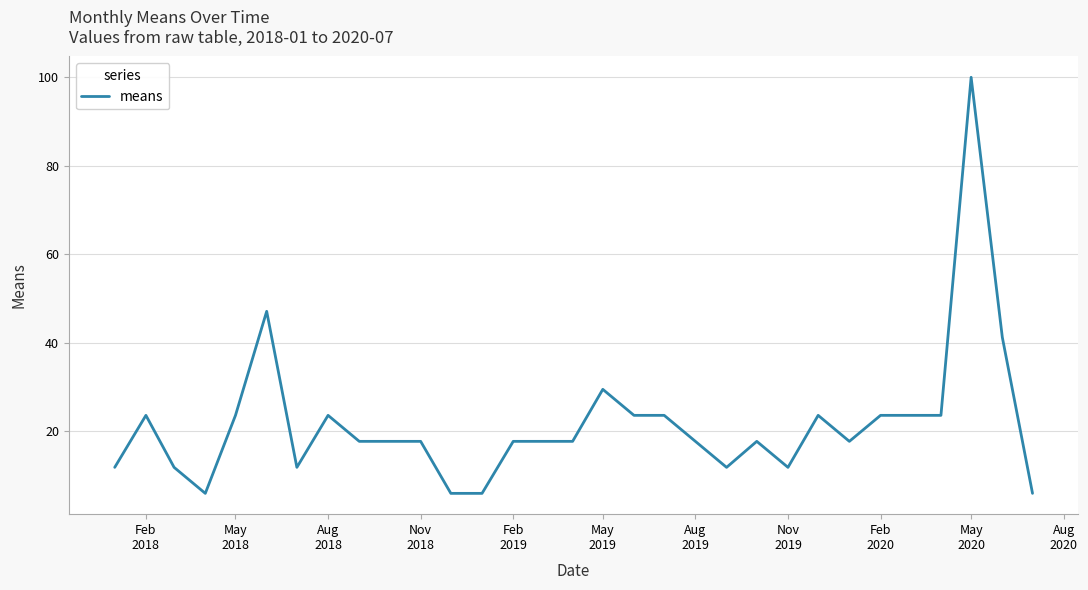

What is the difference between the maximum and minimum values?

94.1